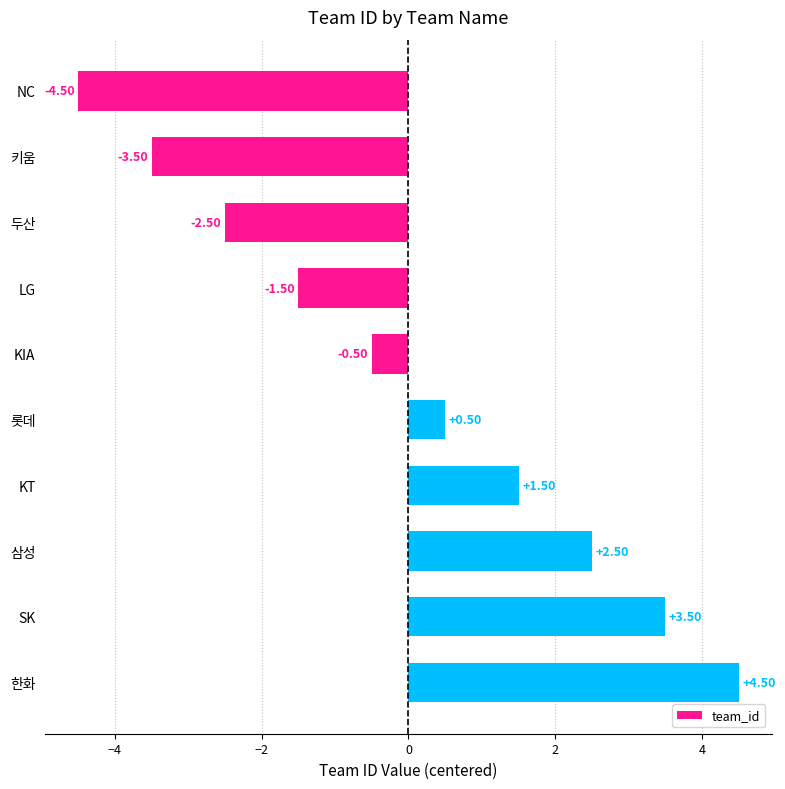

What is the difference between the values at 롯데 and SK?

3.0